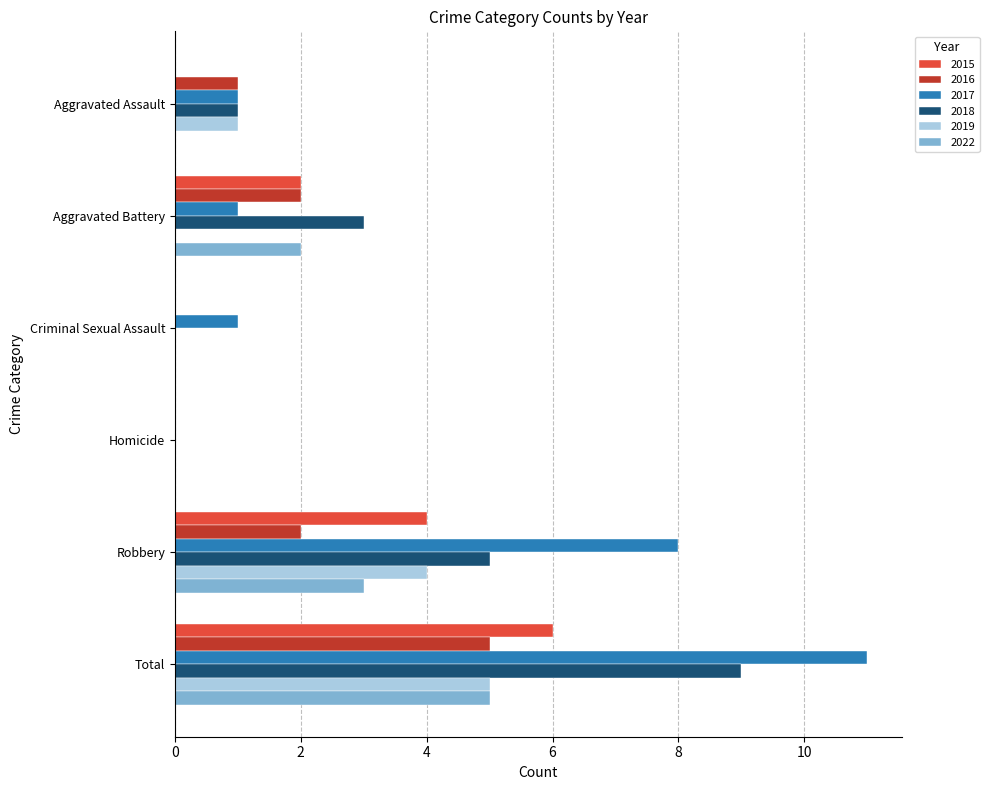

What is the maximum value for 2017?

11